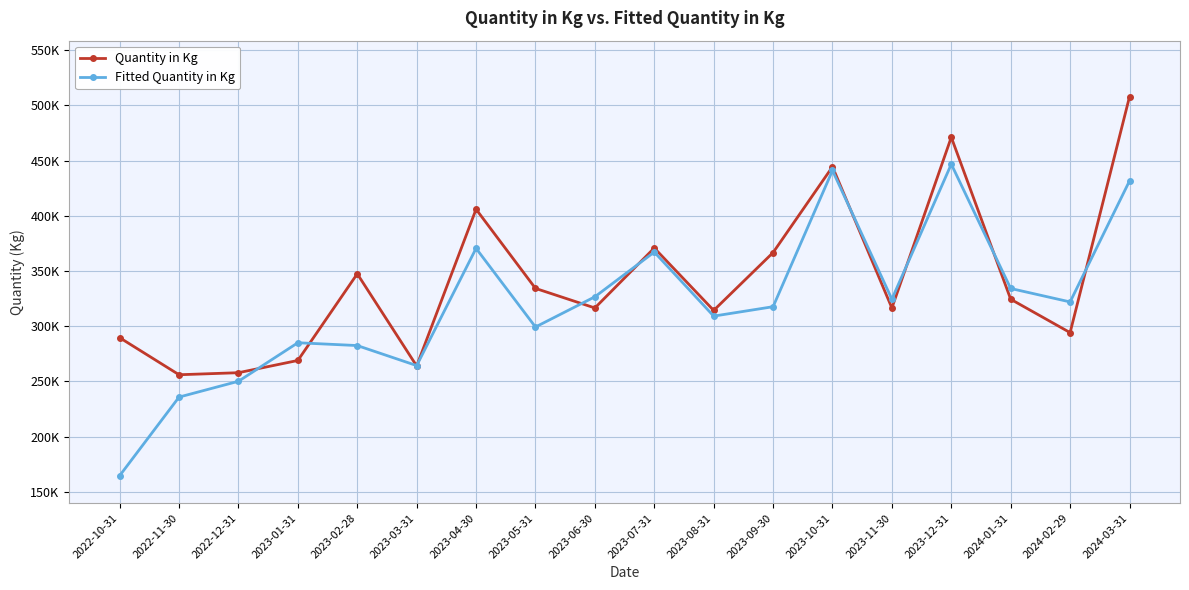

Where is the first local maximum for Fitted Quantity in Kg?

2023-01-31